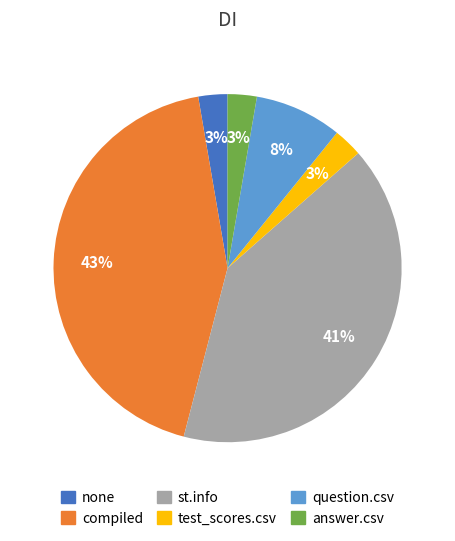

Is there any slice that represents more than half of the pie?

No